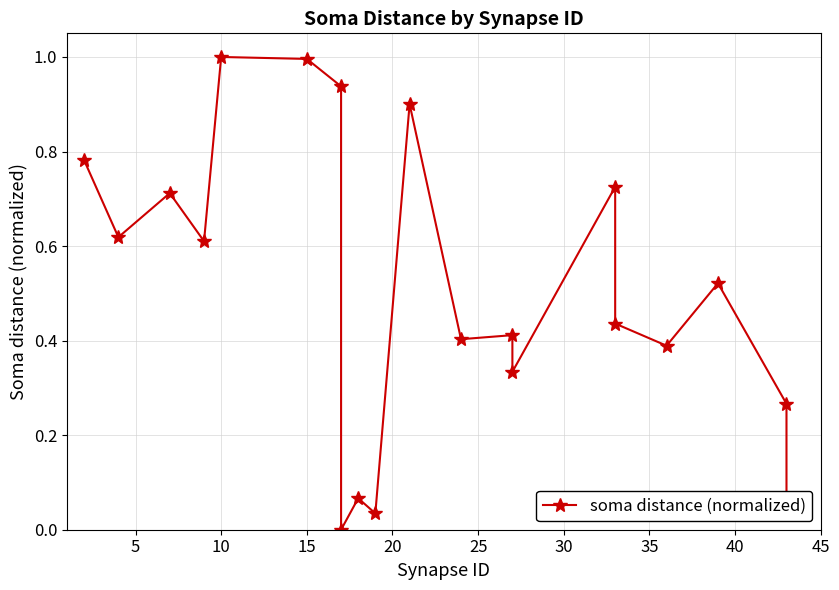

Does the chart have visible grid lines?

Yes